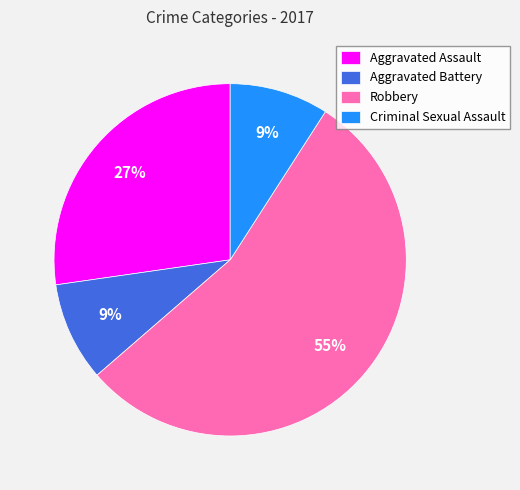

What percentage is the Robbery slice, to the nearest percent?

55%